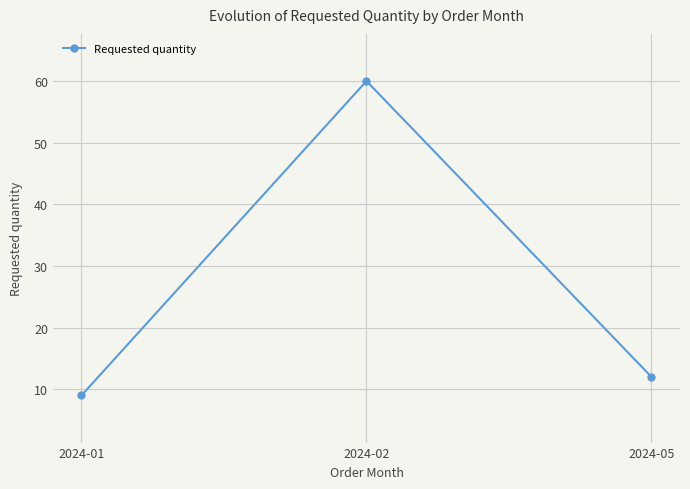

What is the value of the 2nd point from the left?

60